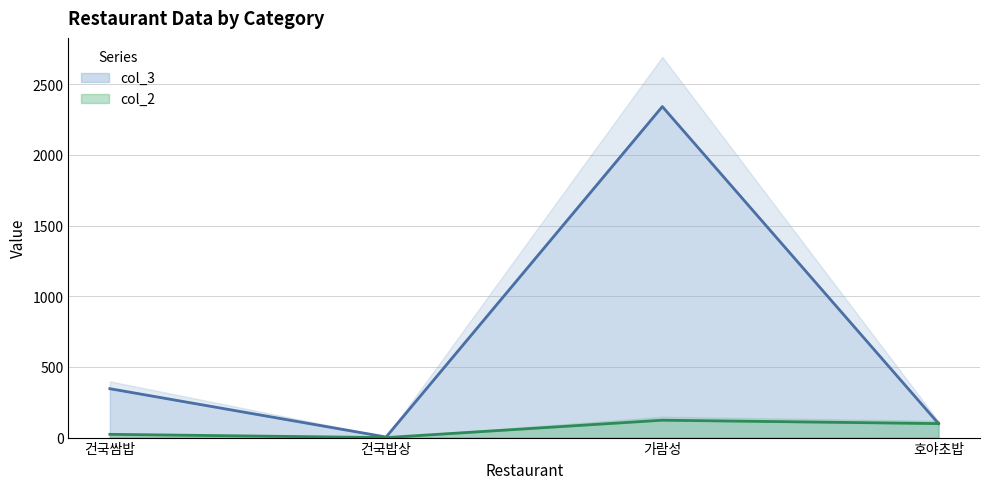

Reading right to left, what are all the values shown in this chart?

col_2: 99	123	0	23
col_3: 99	2342	4	346